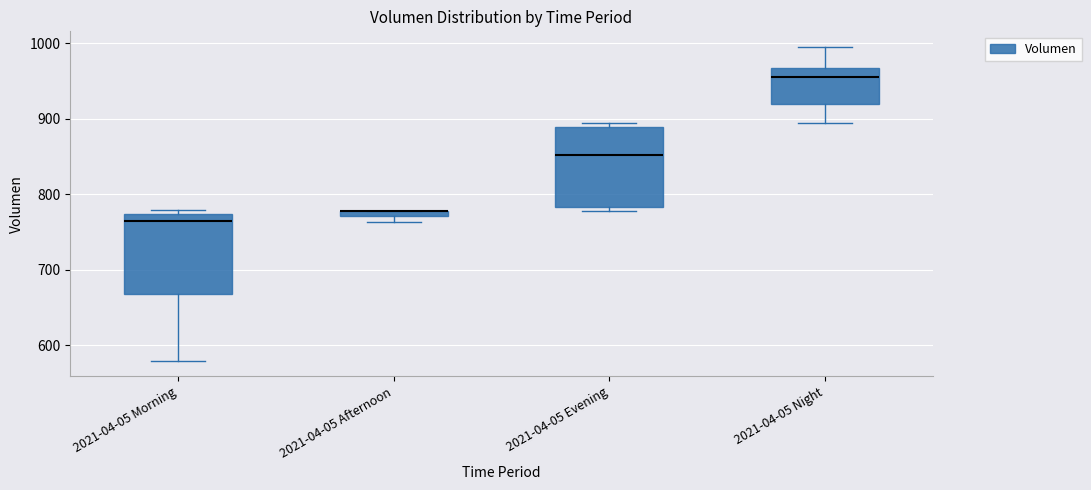

Where is the lower edge of the box for 2021-04-05 Night on the y-axis? The values are not printed on the chart, so give them approximately, as read against the axis.

920